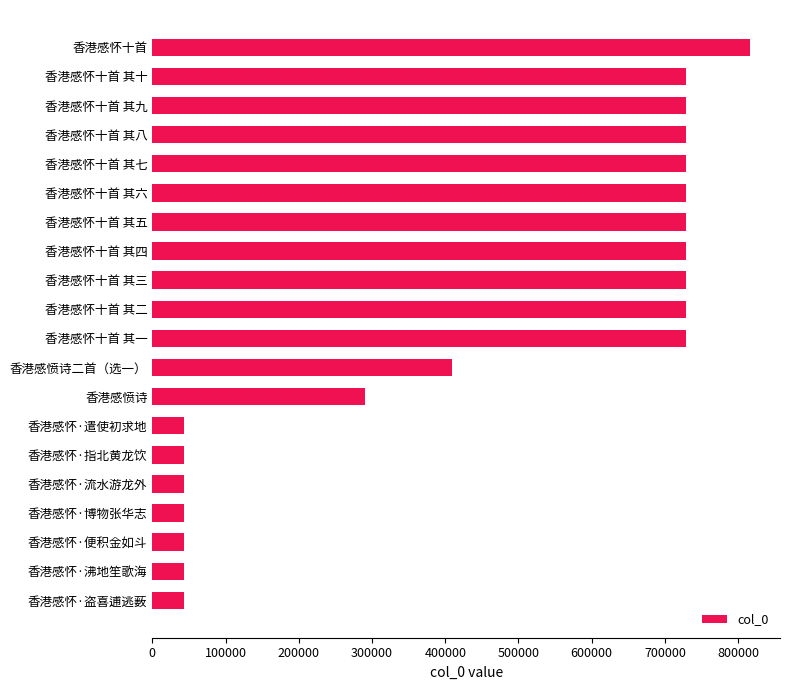

The value at 香港感怀十首 其四 is 729213. True or false?

True